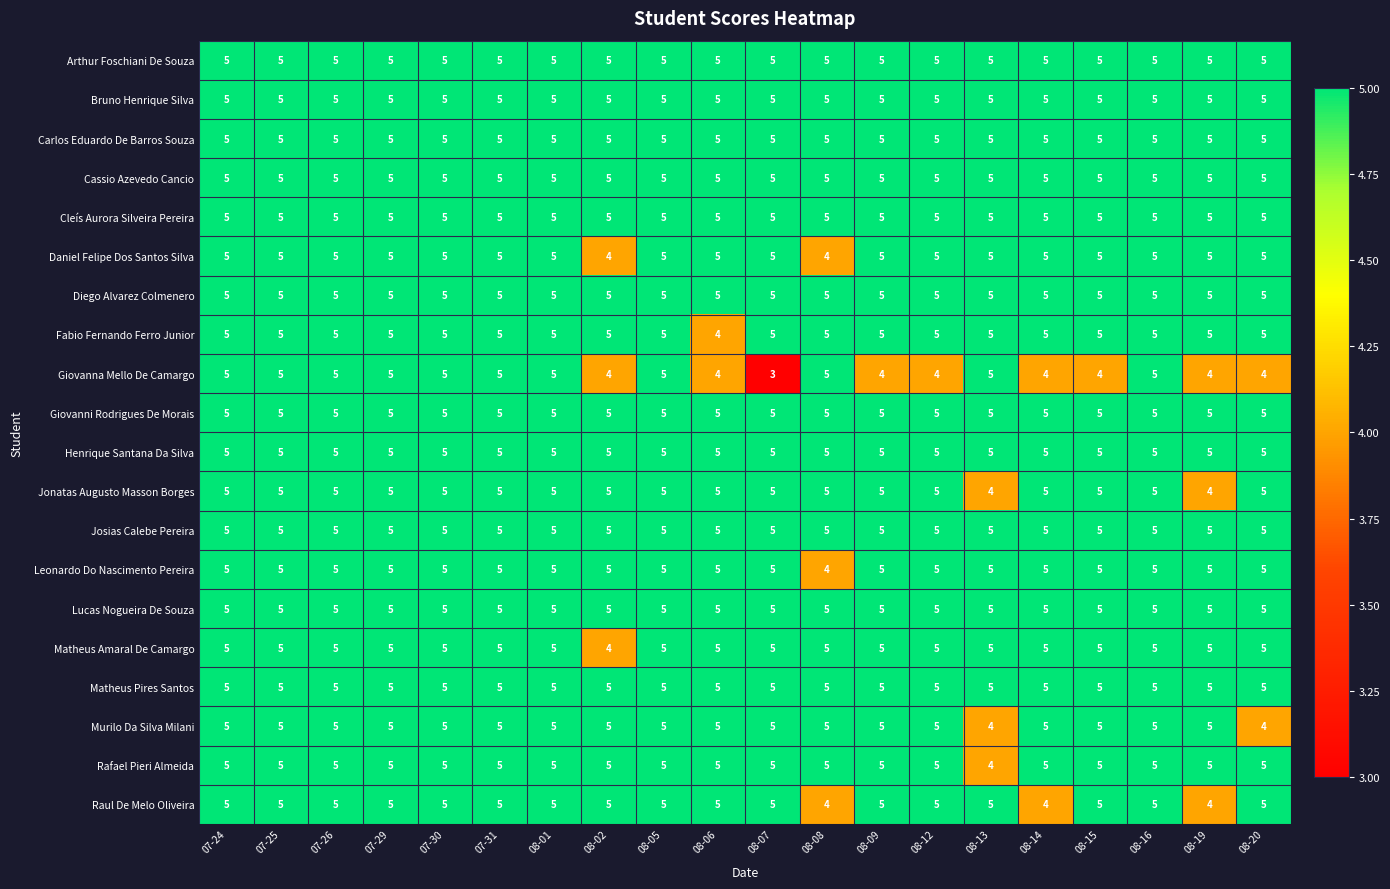

True or false: Rafael Pieri Almeida has a value of 5 at 08-02.

True